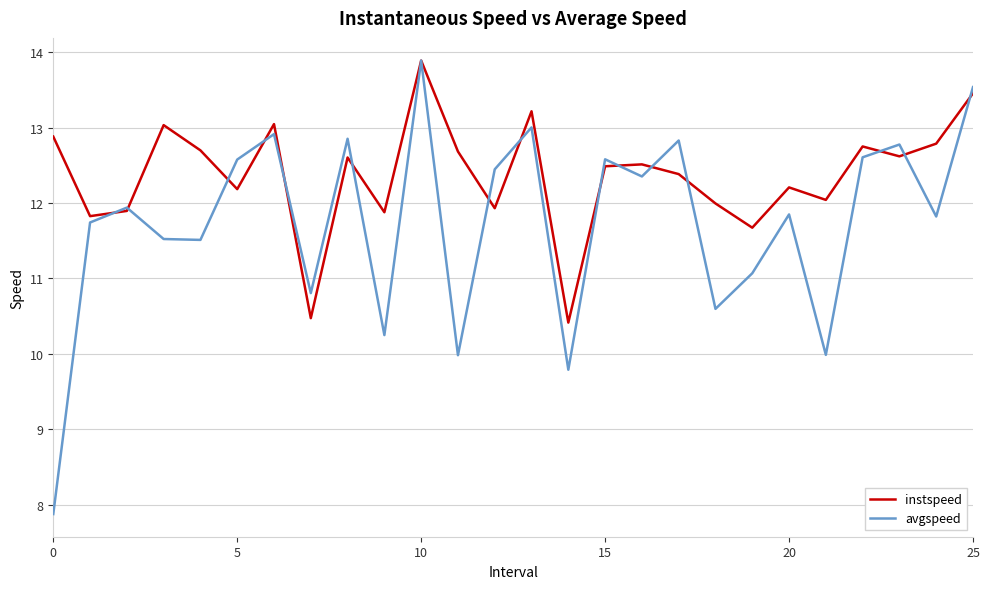

Which series has the largest total across all categories?

instspeed